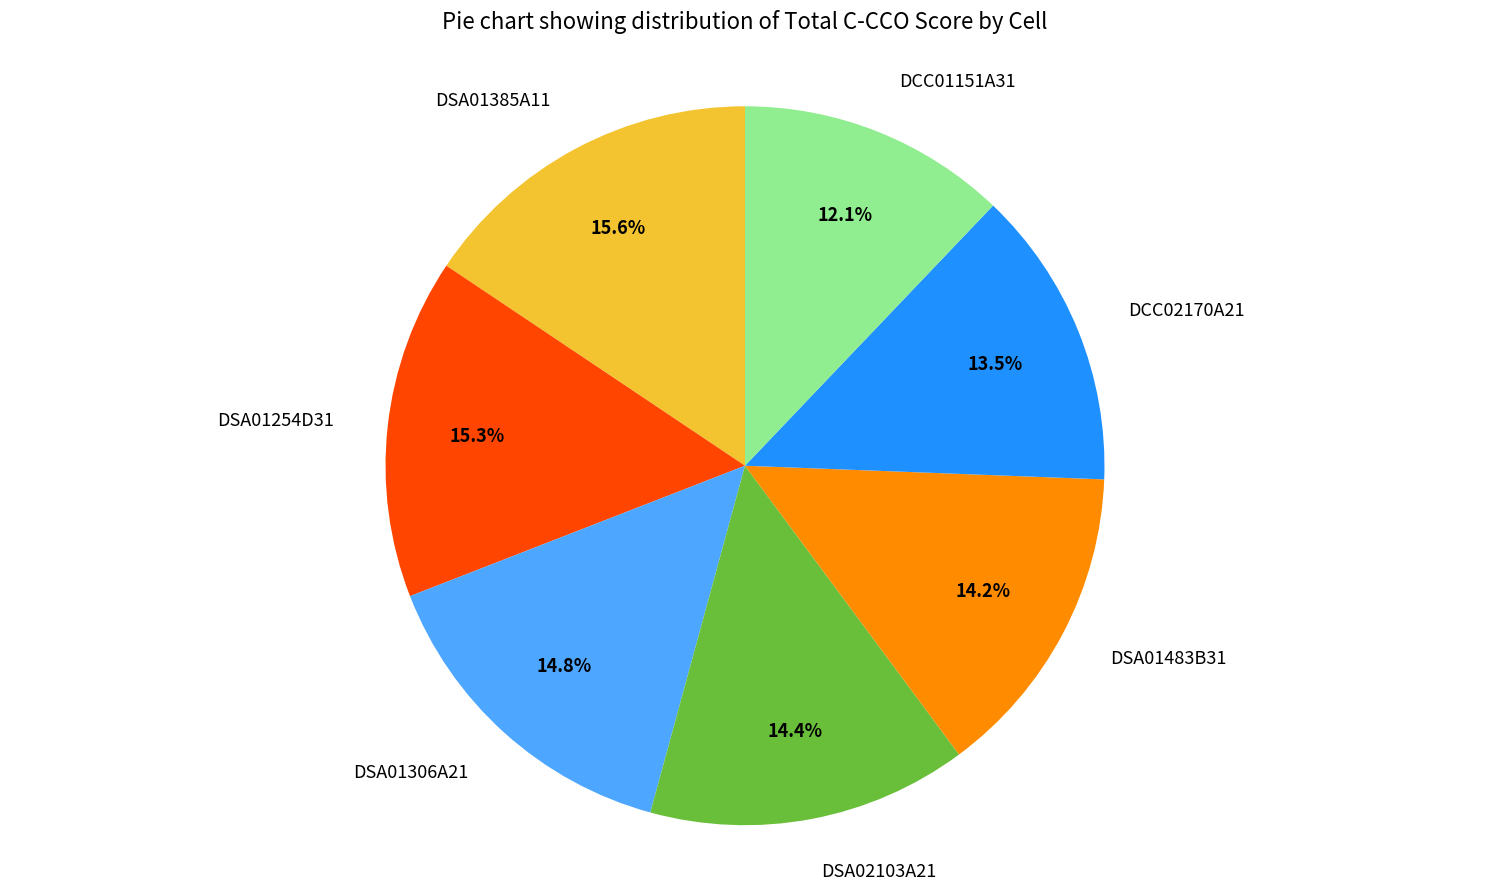

Combined, do DSA01254D31 and DSA02103A21 account for over 50%?

No